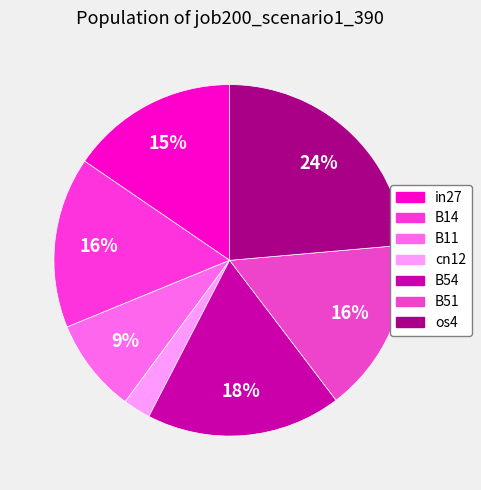

How many segments does this pie chart have?

7